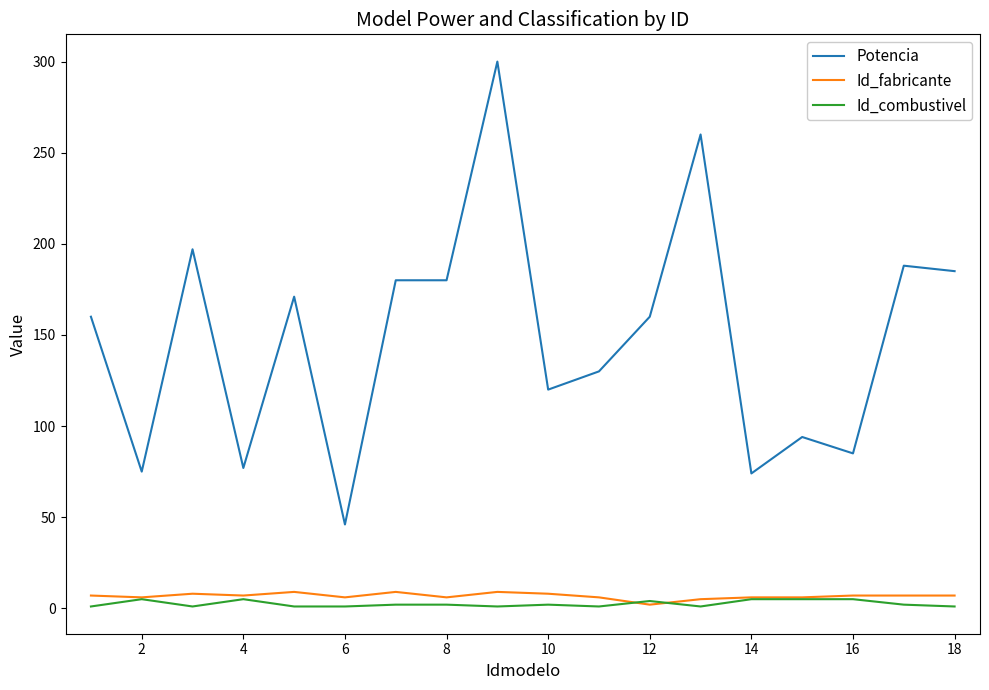

Is this an area chart (filled region under the line)?

No